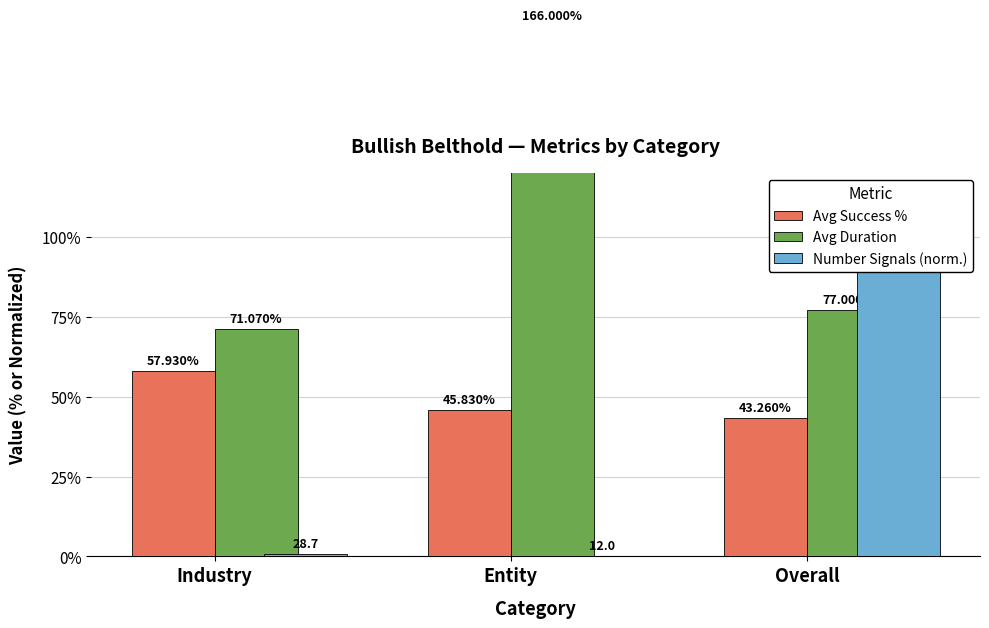

Read the Number Signals (norm.) value at Entity.

0.3